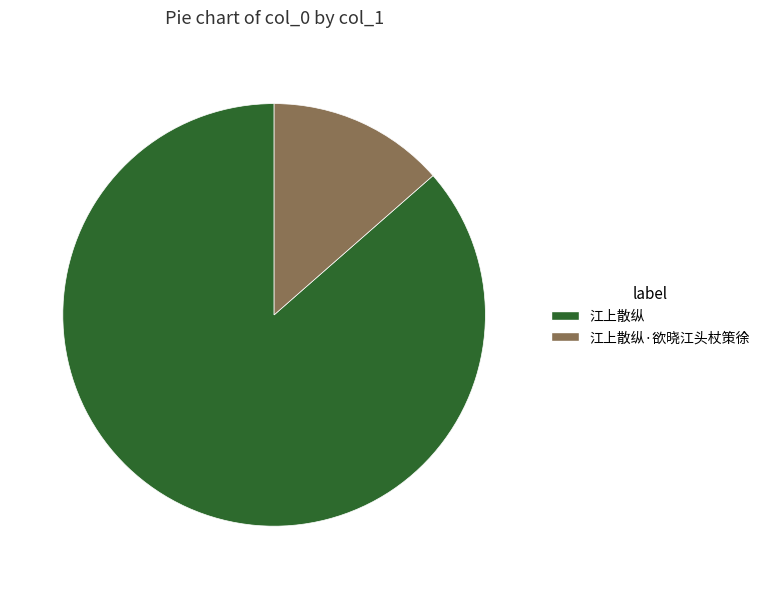

Is there any slice that represents more than half of the pie?

Yes